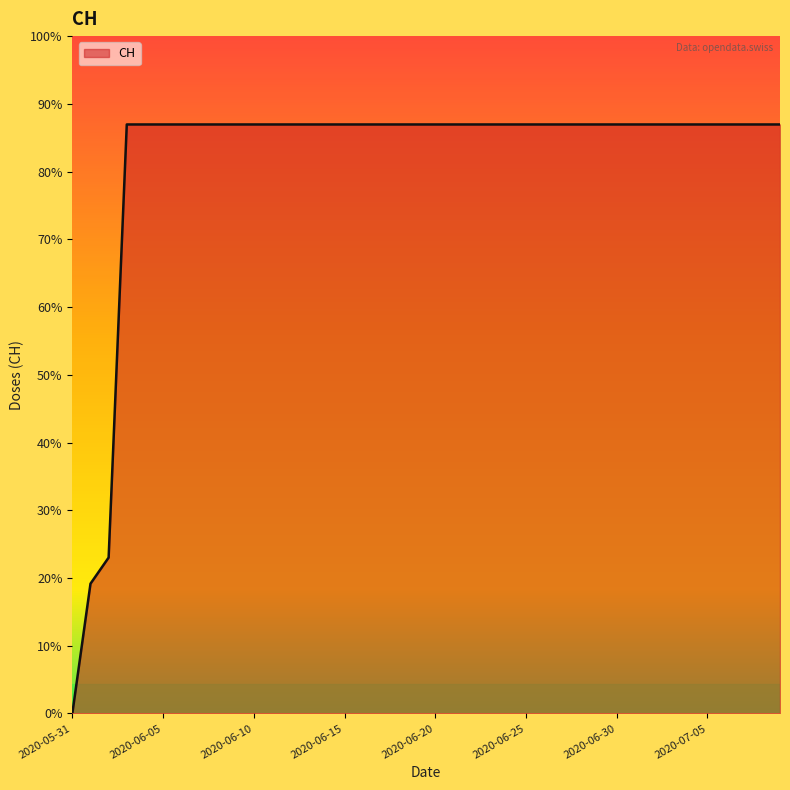

Reading right to left, list all the values displayed in this chart.

631	631	631	631	631	631	631	631	631	631	631	631	631	631	631	631	631	631	631	631	631	631	631	631	631	631	631	631	631	631	631	631	631	631	631	631	631	167	139	0